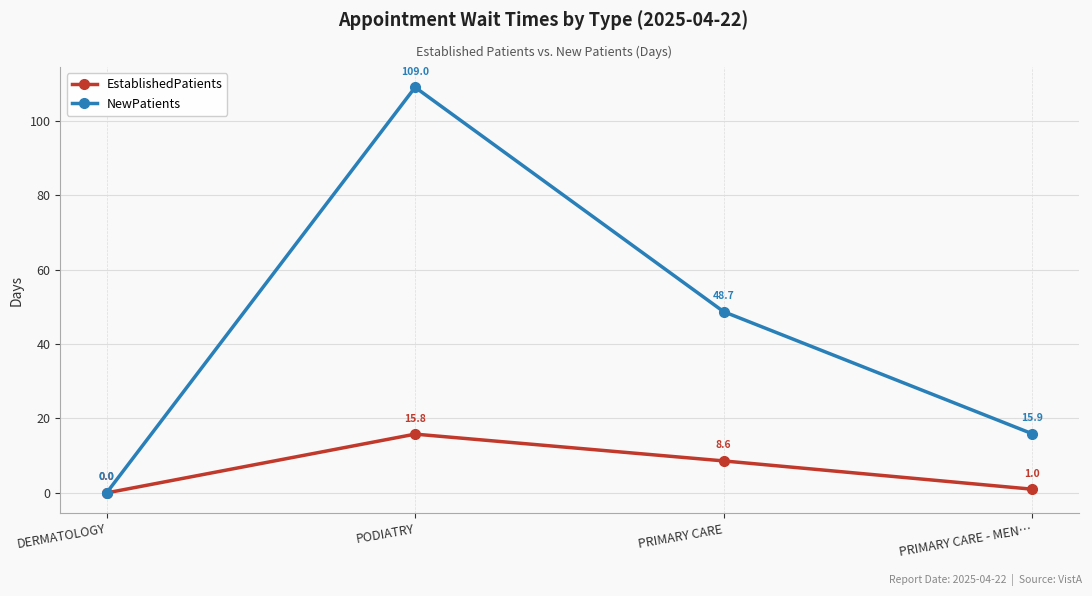

True or false: NewPatients has a value of 148.2 at PODIATRY.

False